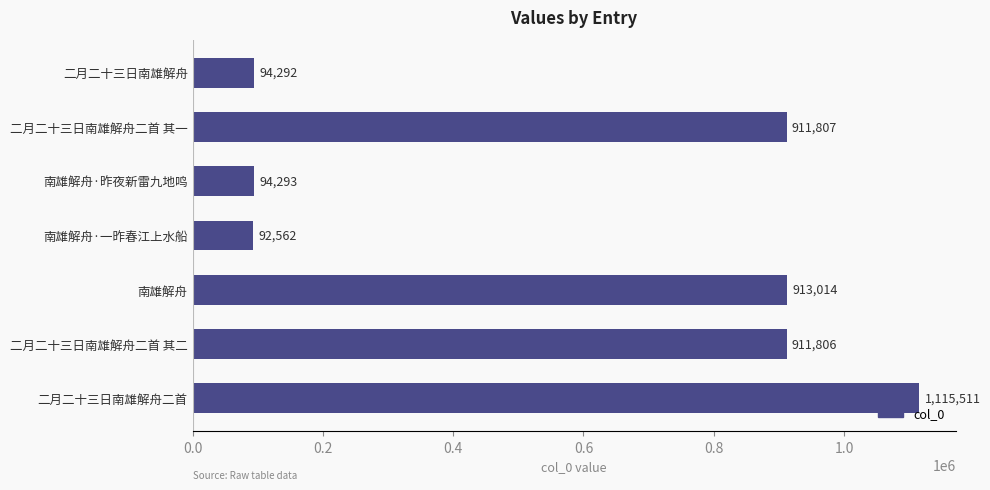

List the labels in order of value, smallest first.

南雄解舟·一昨春江上水船, 二月二十三日南雄解舟, 南雄解舟·昨夜新雷九地鸣, 二月二十三日南雄解舟二首 其二, 二月二十三日南雄解舟二首 其一, 南雄解舟, 二月二十三日南雄解舟二首